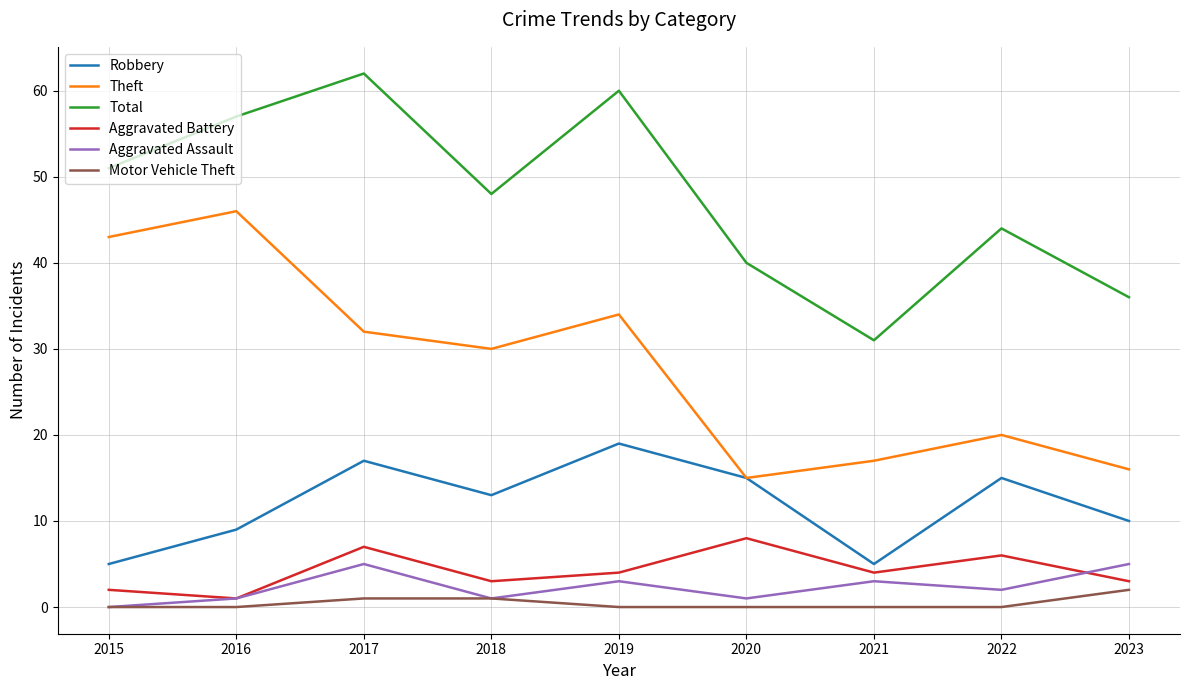

Which series changed the most between 2016 and 2017?

Theft